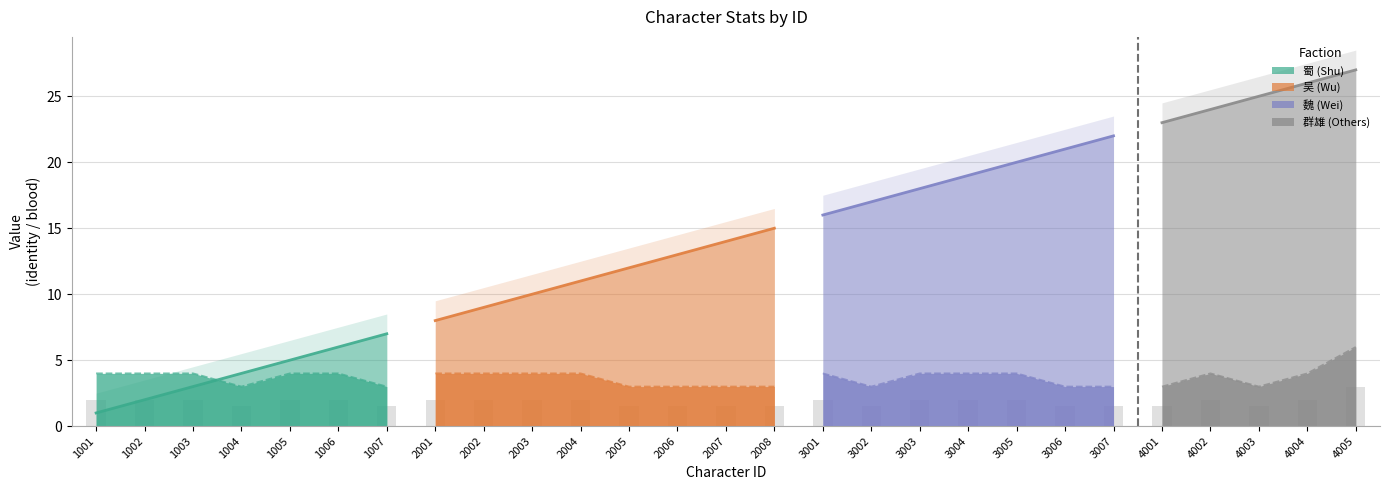

Read the blood value at 4005.

6